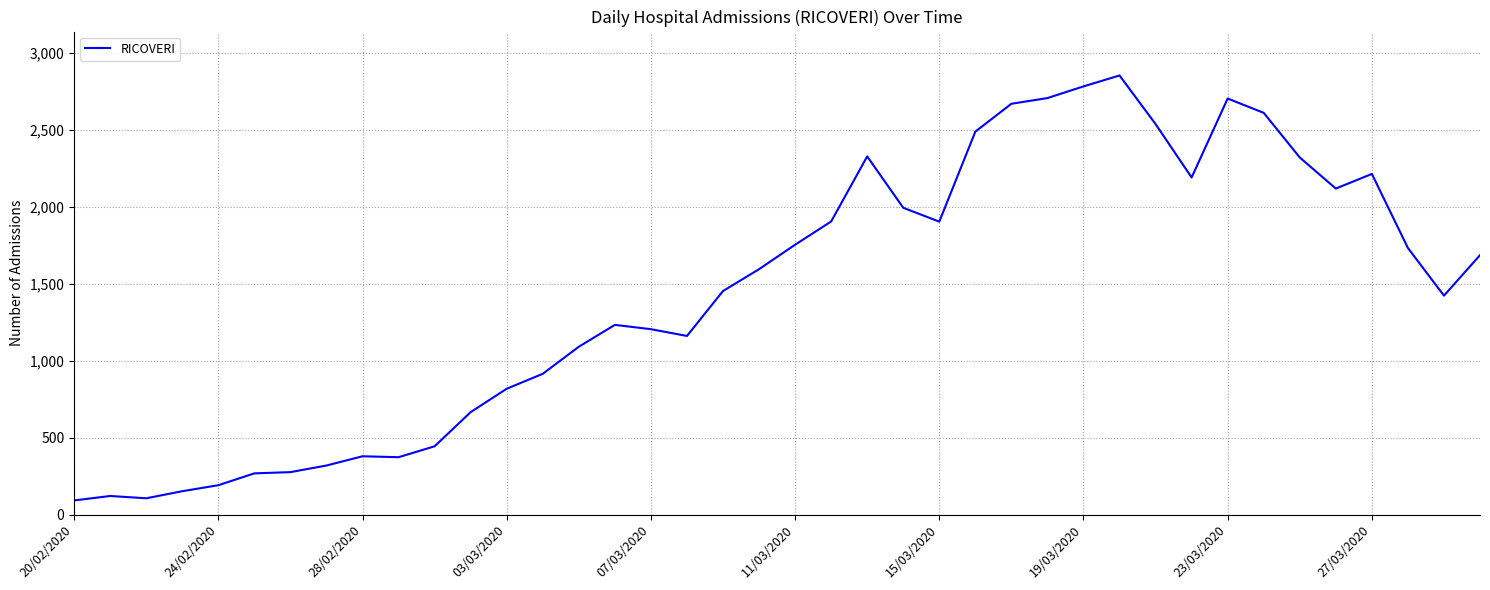

What is the difference between the maximum and minimum values?

2762